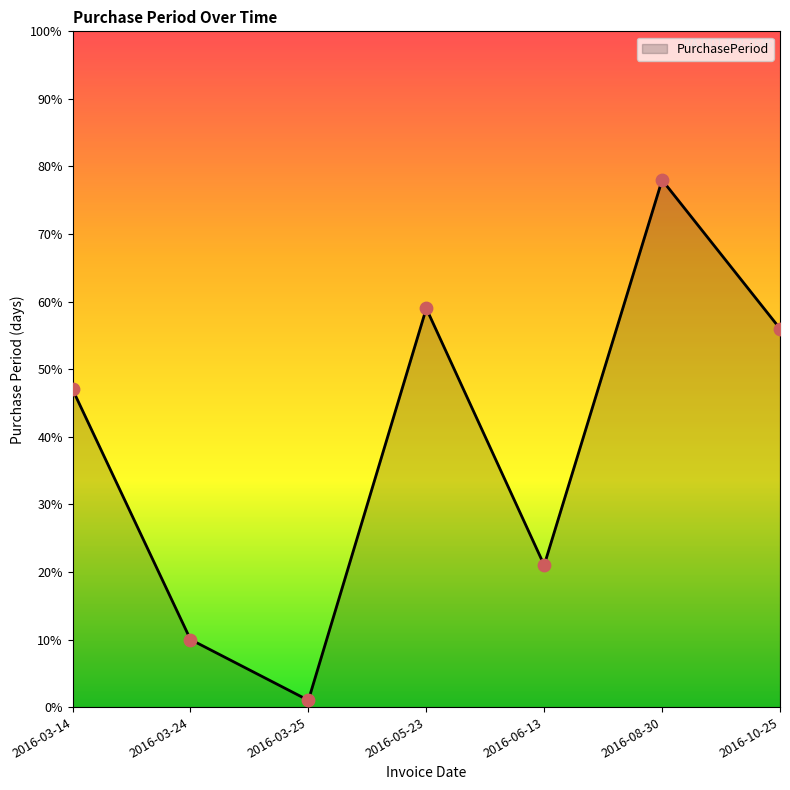

Which has a higher value, 2016-06-13 or 2016-10-25?

2016-10-25